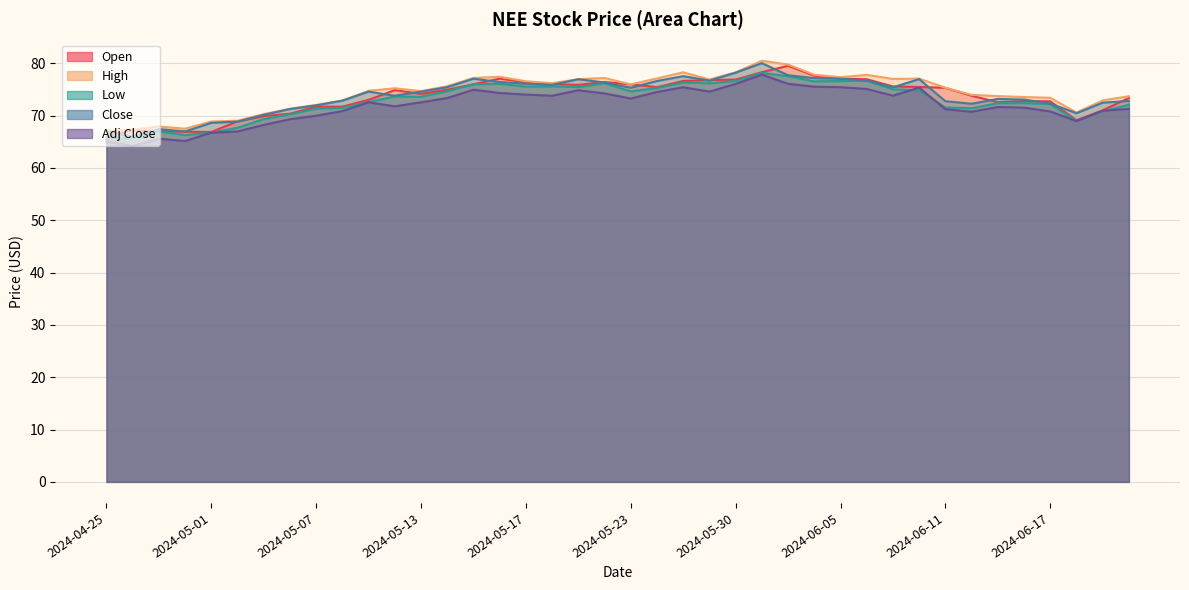

Which series has the largest total across all categories?

High